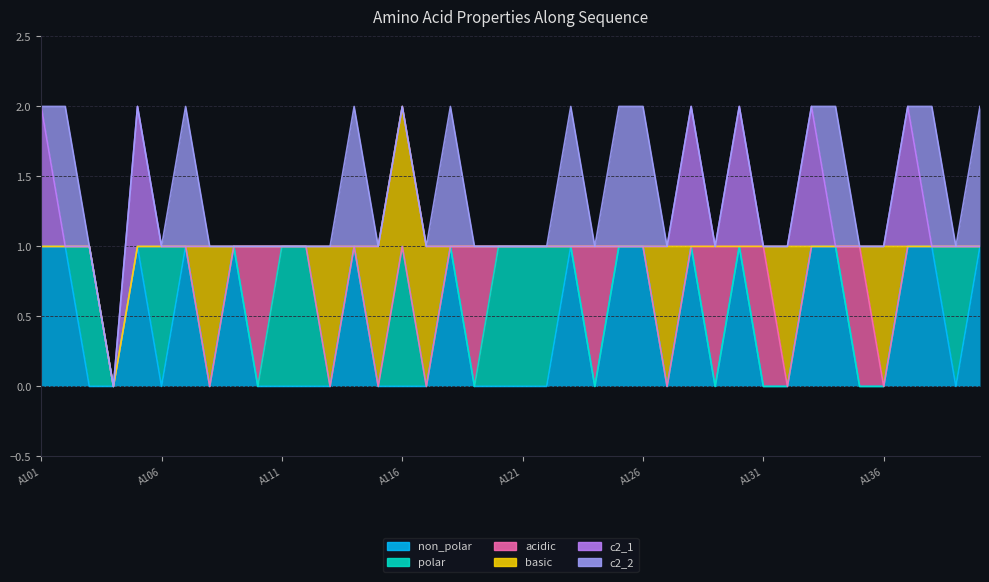

What are all the series names shown in the legend?

non_polar, polar, acidic, basic, c2_1, c2_2